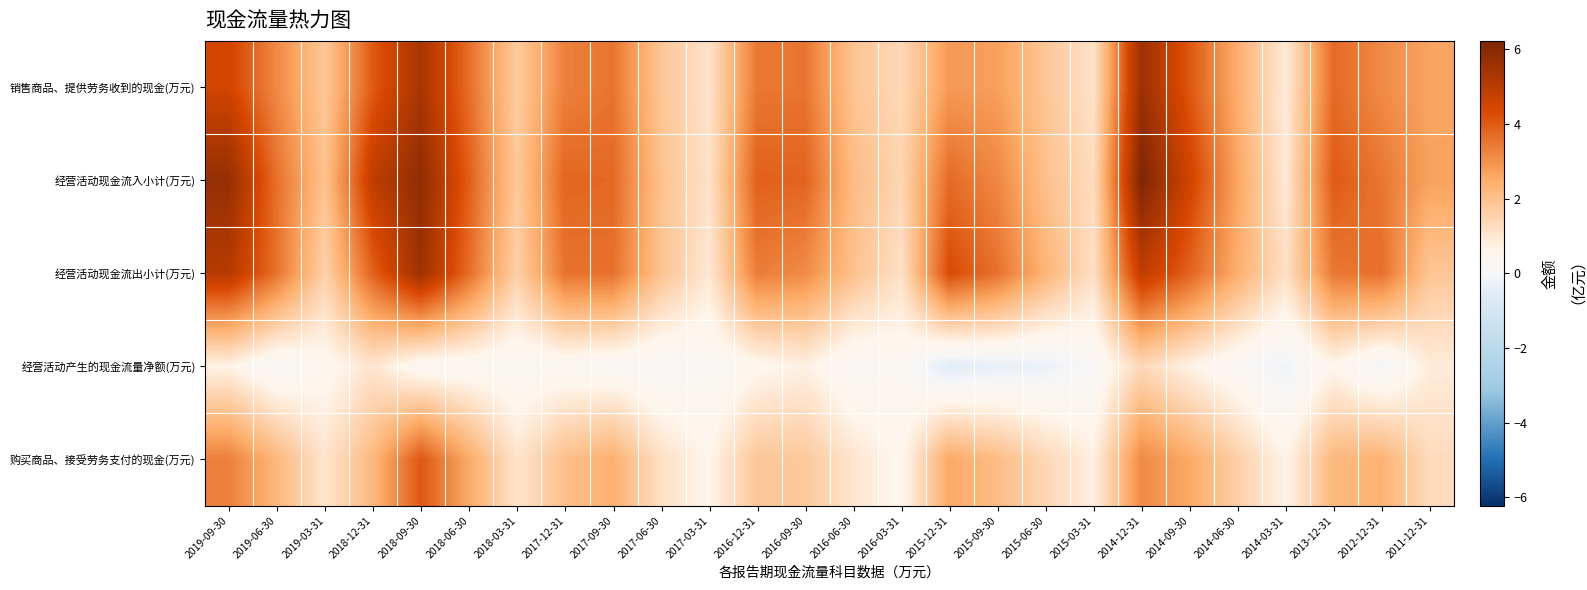

Reading left to right, transcribe all the data shown in this chart.

销售商品、提供劳务收到的现金(万元): 2019-09-30=4.5	2019-06-30=3.1	2019-03-31=1.8	2018-12-31=4.0	2018-09-30=5.3	2018-06-30=3.6	2018-03-31=1.7	2017-12-31=3.3	2017-09-30=3.5	2017-06-30=1.8	2017-03-31=1.1	2016-12-31=3.5	2016-09-30=3.5	2016-06-30=1.9	2016-03-31=1.4	2015-12-31=2.9	2015-09-30=2.7	2015-06-30=1.8	2015-03-31=1.1	2014-12-31=5.6	2014-09-30=4.1	2014-06-30=2.4	2014-03-31=0.9	2013-12-31=3.7	2012-12-31=3.1	2011-12-31=2.7
经营活动现金流入小计(万元): 2019-09-30=5.7	2019-06-30=3.6	2019-03-31=1.9	2018-12-31=4.9	2018-09-30=5.8	2018-06-30=3.9	2018-03-31=1.8	2017-12-31=3.8	2017-09-30=3.7	2017-06-30=2.0	2017-03-31=1.1	2016-12-31=3.9	2016-09-30=3.8	2016-06-30=2.1	2016-03-31=1.4	2015-12-31=3.7	2015-09-30=3.2	2015-06-30=2.0	2015-03-31=1.3	2014-12-31=6.2	2014-09-30=4.6	2014-06-30=2.6	2014-03-31=0.9	2013-12-31=4.0	2012-12-31=3.5	2011-12-31=2.7
经营活动现金流出小计(万元): 2019-09-30=5.1	2019-06-30=3.6	2019-03-31=1.5	2018-12-31=3.9	2018-09-30=5.6	2018-06-30=3.7	2018-03-31=1.6	2017-12-31=3.6	2017-09-30=3.6	2017-06-30=1.9	2017-03-31=1.0	2016-12-31=3.4	2016-09-30=3.1	2016-06-30=2.0	2016-03-31=1.1	2015-12-31=4.3	2015-09-30=3.6	2015-06-30=2.3	2015-03-31=1.2	2014-12-31=4.9	2014-09-30=3.9	2014-06-30=2.4	2014-03-31=1.2	2013-12-31=3.5	2012-12-31=3.6	2011-12-31=1.8
经营活动产生的现金流量净额(万元): 2019-09-30=0.7	2019-06-30=0.0	2019-03-31=0.4	2018-12-31=1.0	2018-09-30=0.3	2018-06-30=0.3	2018-03-31=0.2	2017-12-31=0.3	2017-09-30=0.1	2017-06-30=0.0	2017-03-31=0.2	2016-12-31=0.5	2016-09-30=0.7	2016-06-30=0.1	2016-03-31=0.3	2015-12-31=-0.6	2015-09-30=-0.4	2015-06-30=-0.3	2015-03-31=0.1	2014-12-31=1.3	2014-09-30=0.7	2014-06-30=0.2	2014-03-31=-0.2	2013-12-31=0.6	2012-12-31=-0.1	2011-12-31=0.9
购买商品、接受劳务支付的现金(万元): 2019-09-30=3.3	2019-06-30=2.2	2019-03-31=1.0	2018-12-31=2.2	2018-09-30=4.1	2018-06-30=2.5	2018-03-31=1.0	2017-12-31=2.0	2017-09-30=2.4	2017-06-30=1.2	2017-03-31=0.6	2016-12-31=1.8	2016-09-30=1.8	2016-06-30=1.0	2016-03-31=0.5	2015-12-31=2.6	2015-09-30=2.1	2015-06-30=1.4	2015-03-31=0.8	2014-12-31=3.1	2014-09-30=2.6	2014-06-30=1.6	2014-03-31=0.7	2013-12-31=2.2	2012-12-31=2.4	2011-12-31=1.3